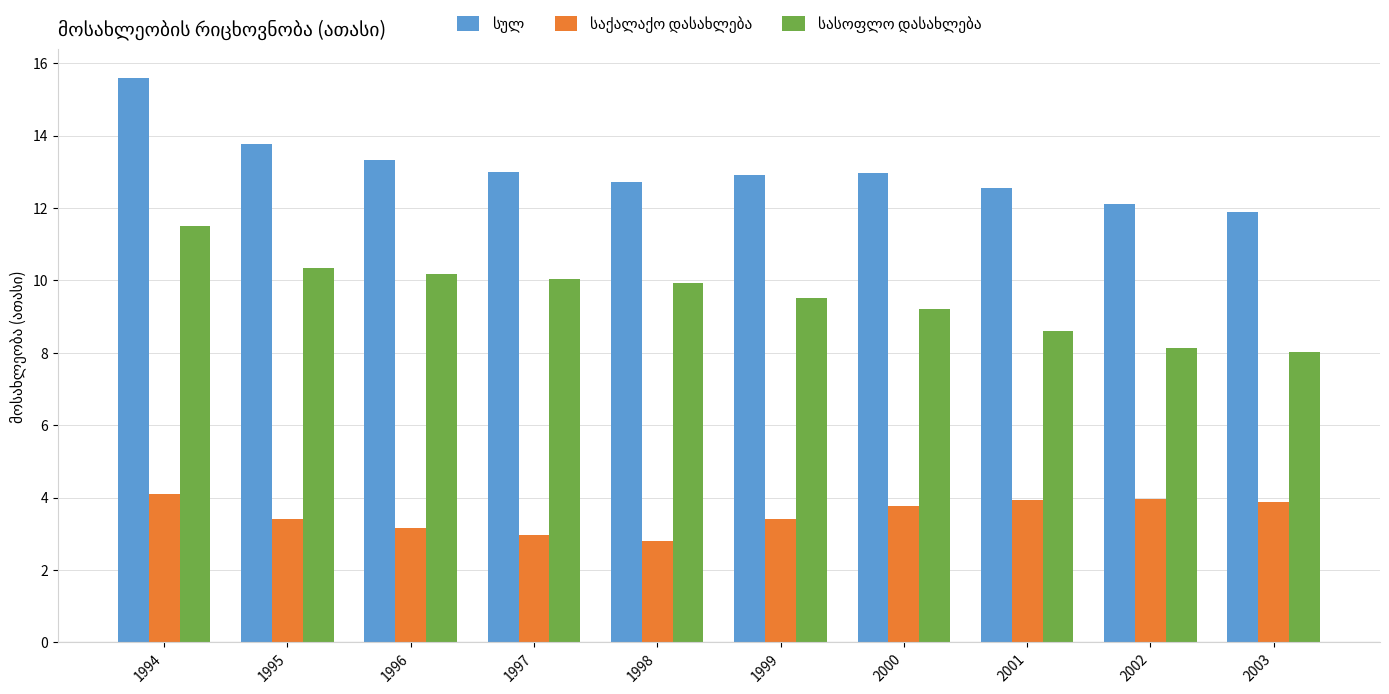

At which category is the sum across all series the highest?

1994